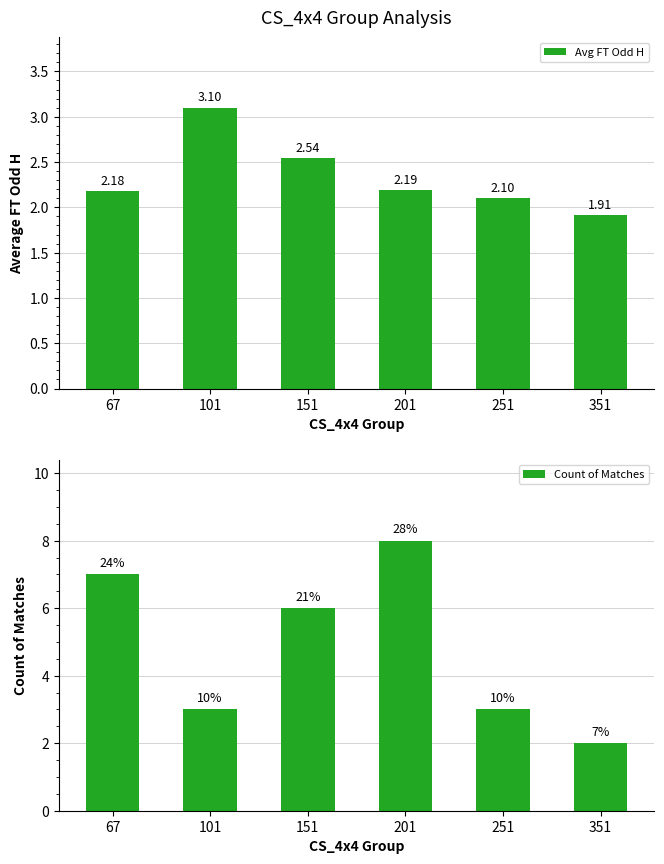

List the series in order of their peak value, highest first.

Count of Matches, Avg FT Odd H